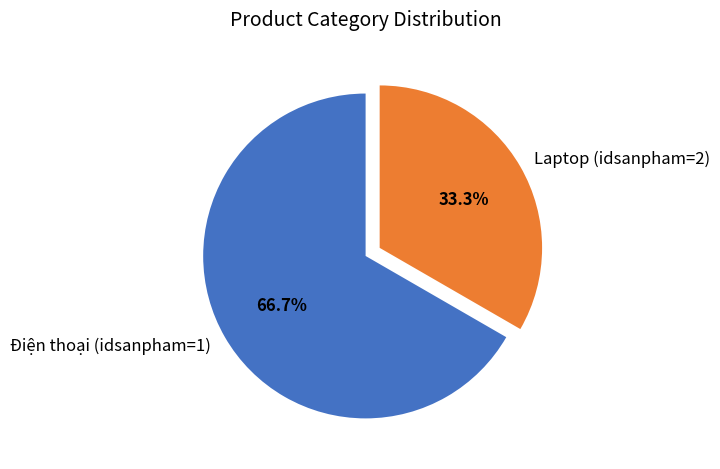

What is the smallest slice in the pie chart?

Laptop (idsanpham=2)